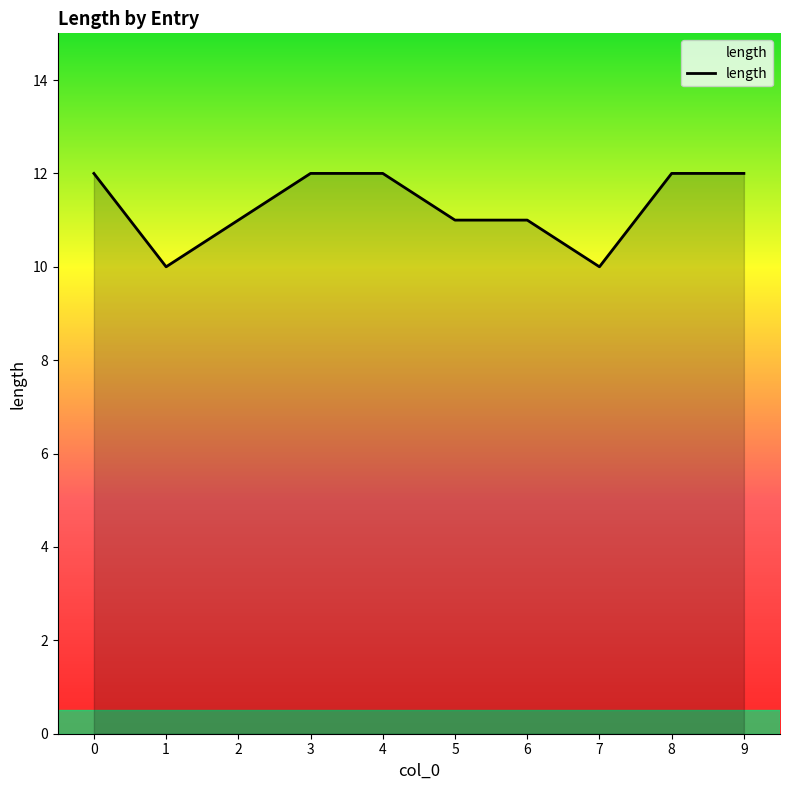

Reading left to right, what are all the values shown in this chart?

0=12	1=10	2=11	3=12	4=12	5=11	6=11	7=10	8=12	9=12